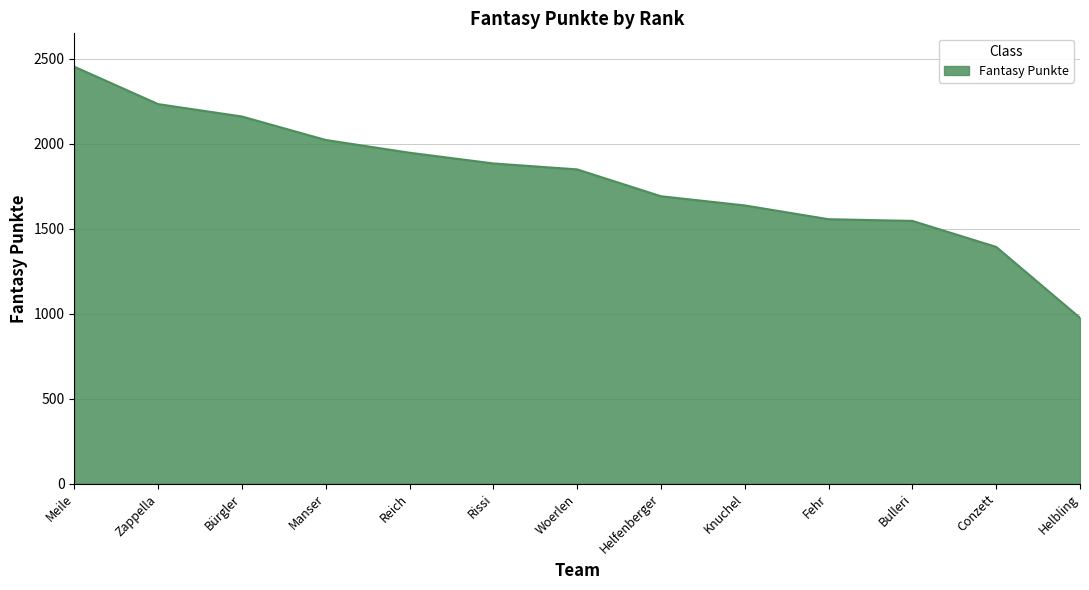

What is the change in value from Rissi to Fehr?

-328